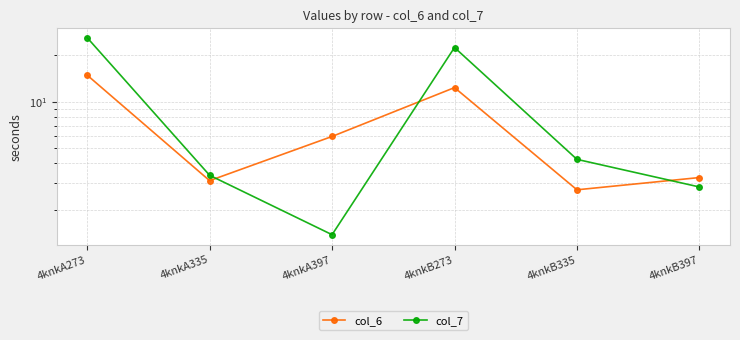

What is the minimum value for col_7?

1.4